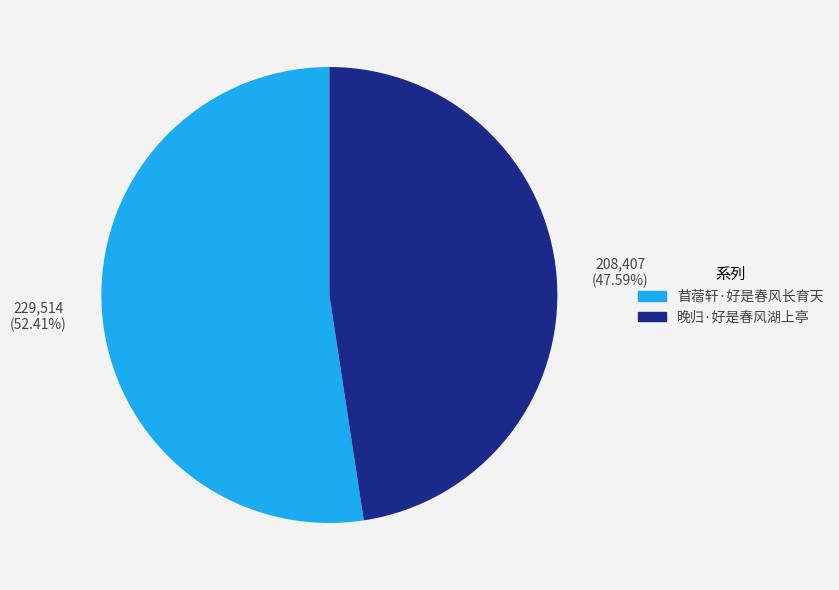

How many segments does this pie chart have?

2